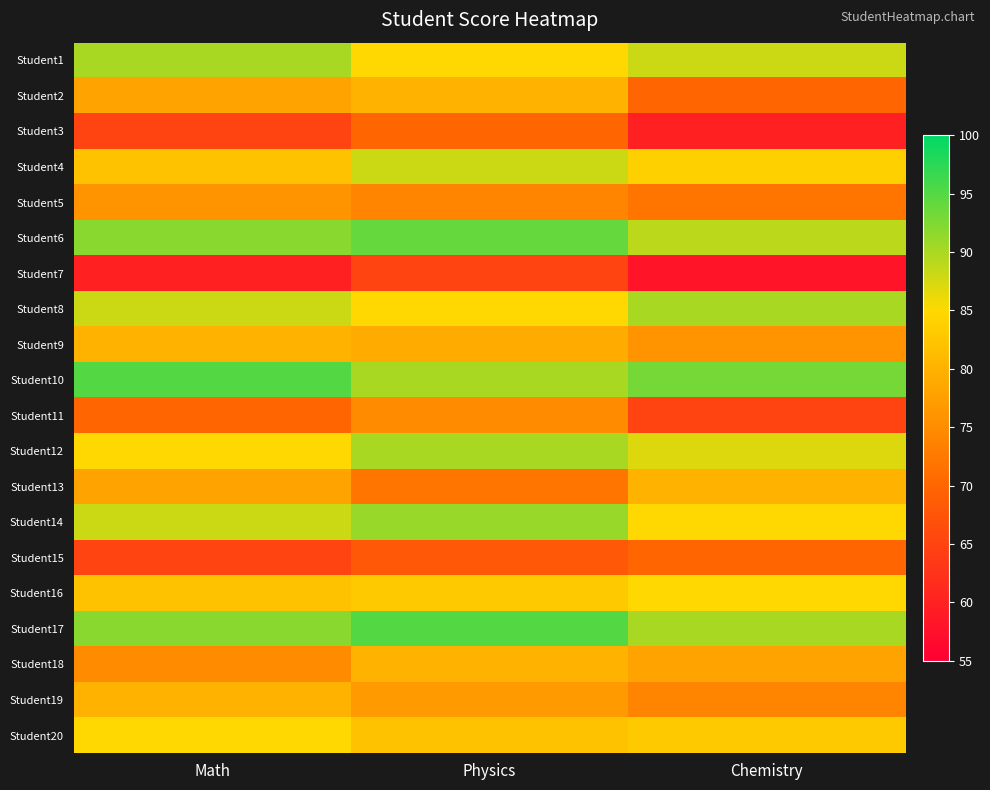

What is the total value across all series at Chemistry?

1577